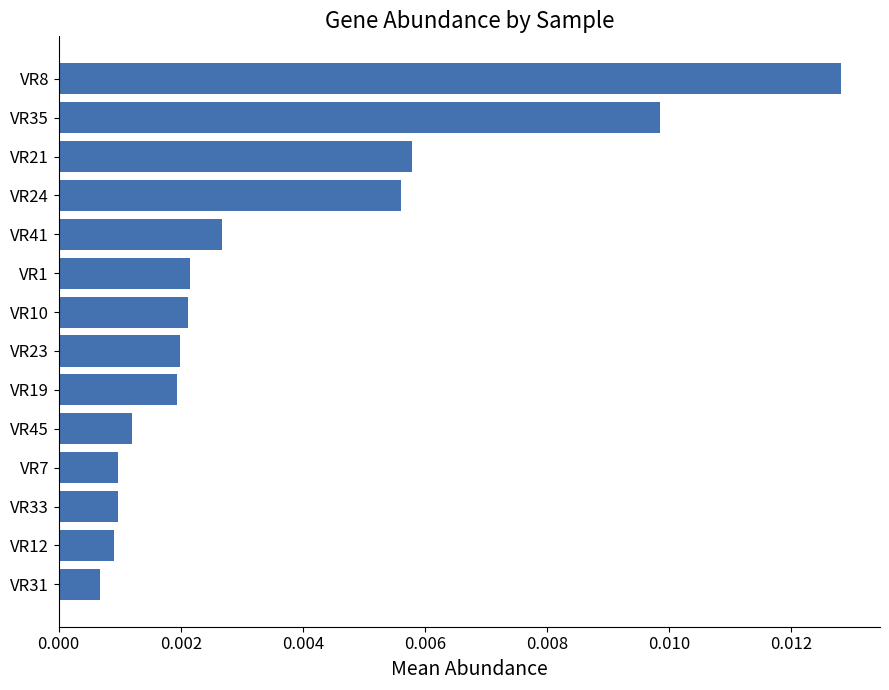

Does the chart contain any negative values?

No